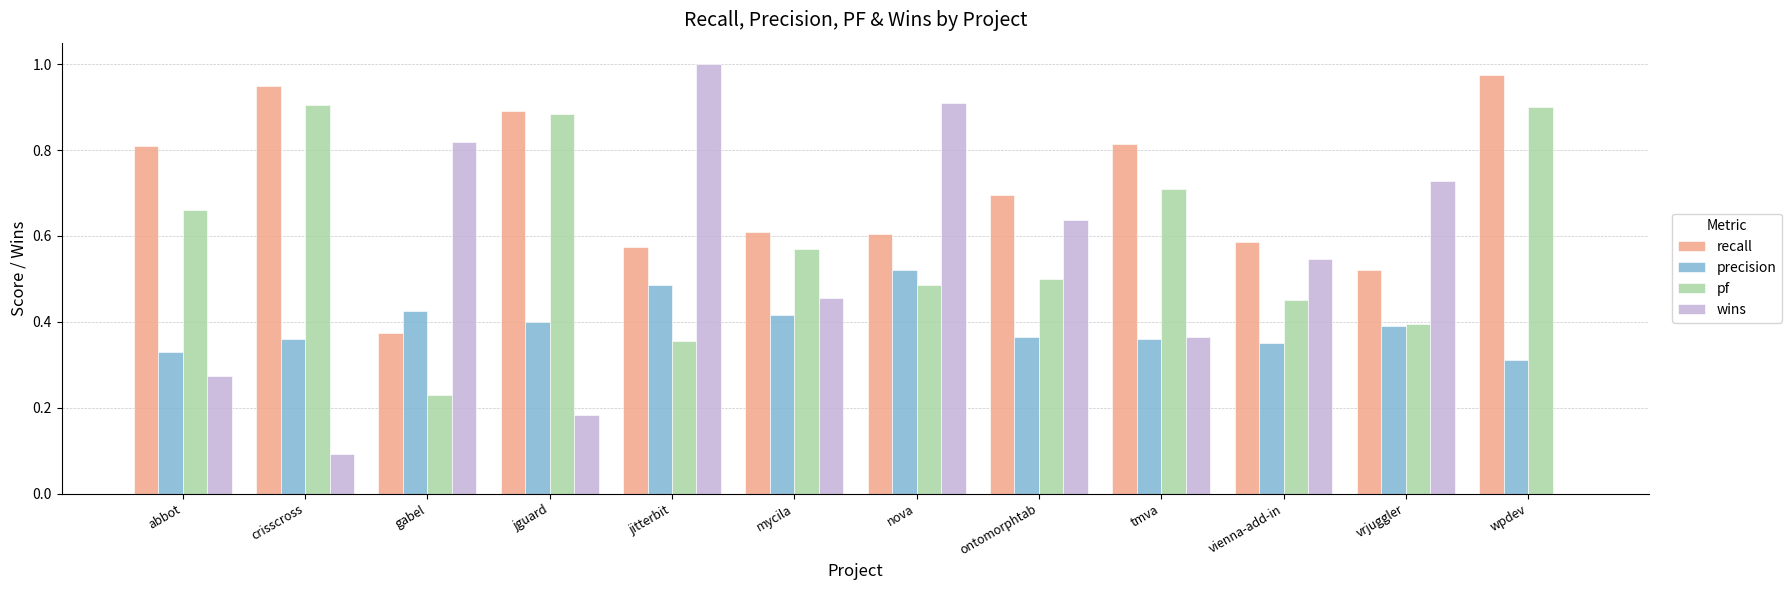

Are the bars horizontal?

No